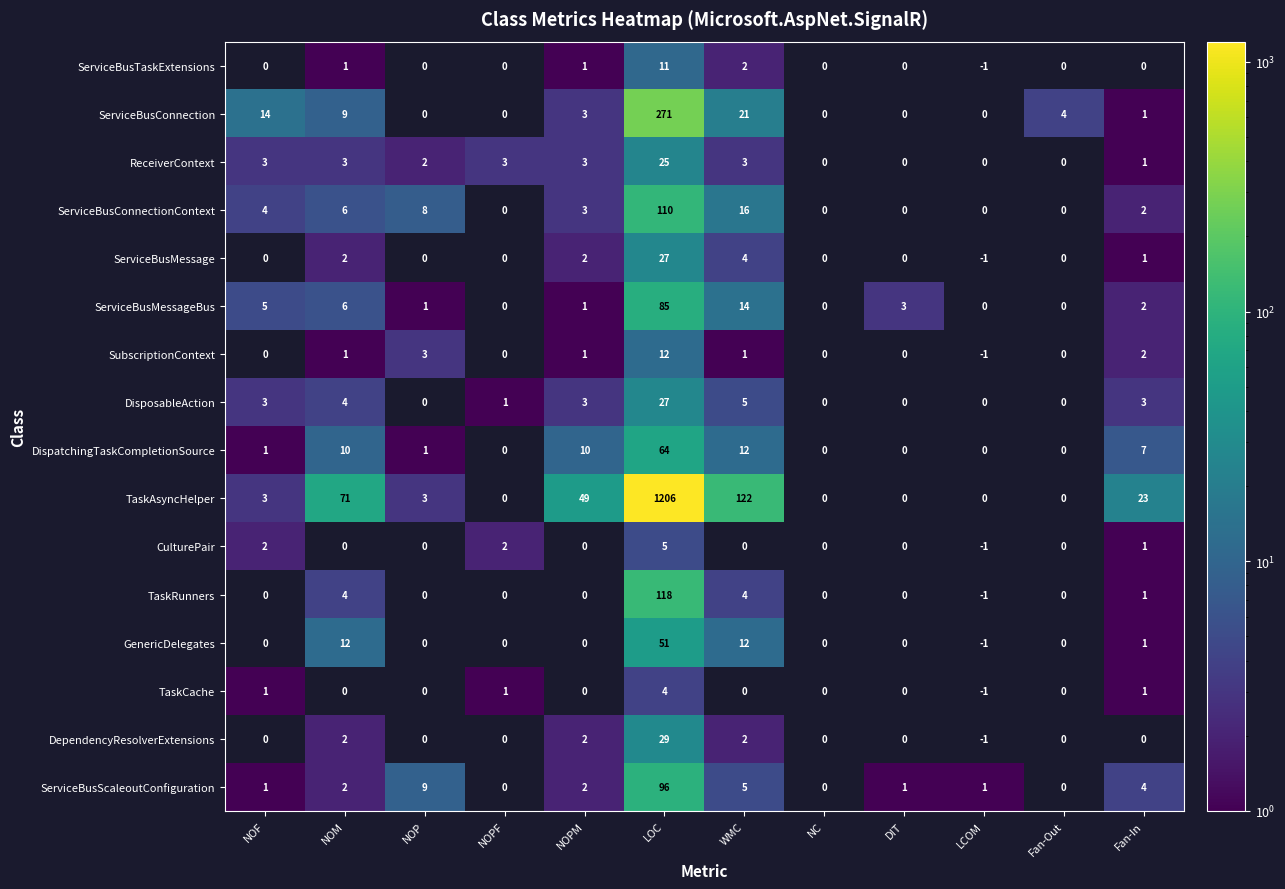

True or false: GenericDelegates has a value of 51 at LOC.

True